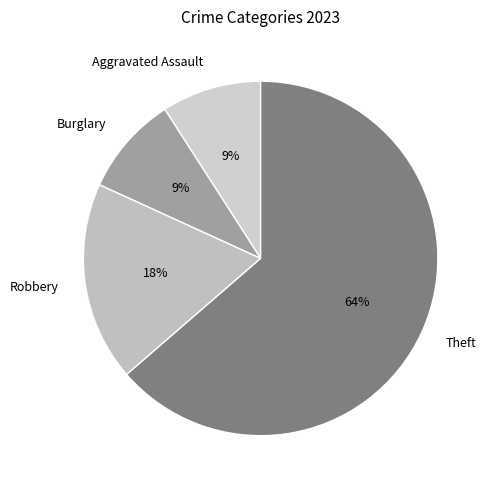

Between Aggravated Assault and Theft, which is larger?

Theft